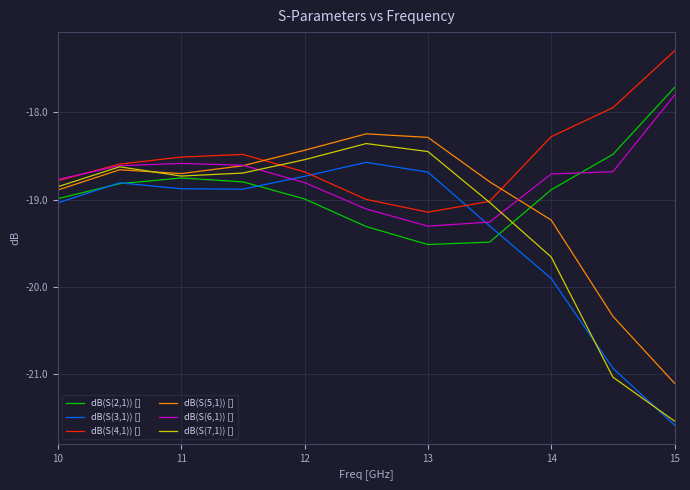

Rank the series by their average value, from lowest to highest.

dB(S(3,1)) [], dB(S(7,1)) [], dB(S(5,1)) [], dB(S(2,1)) [], dB(S(6,1)) [], dB(S(4,1)) []